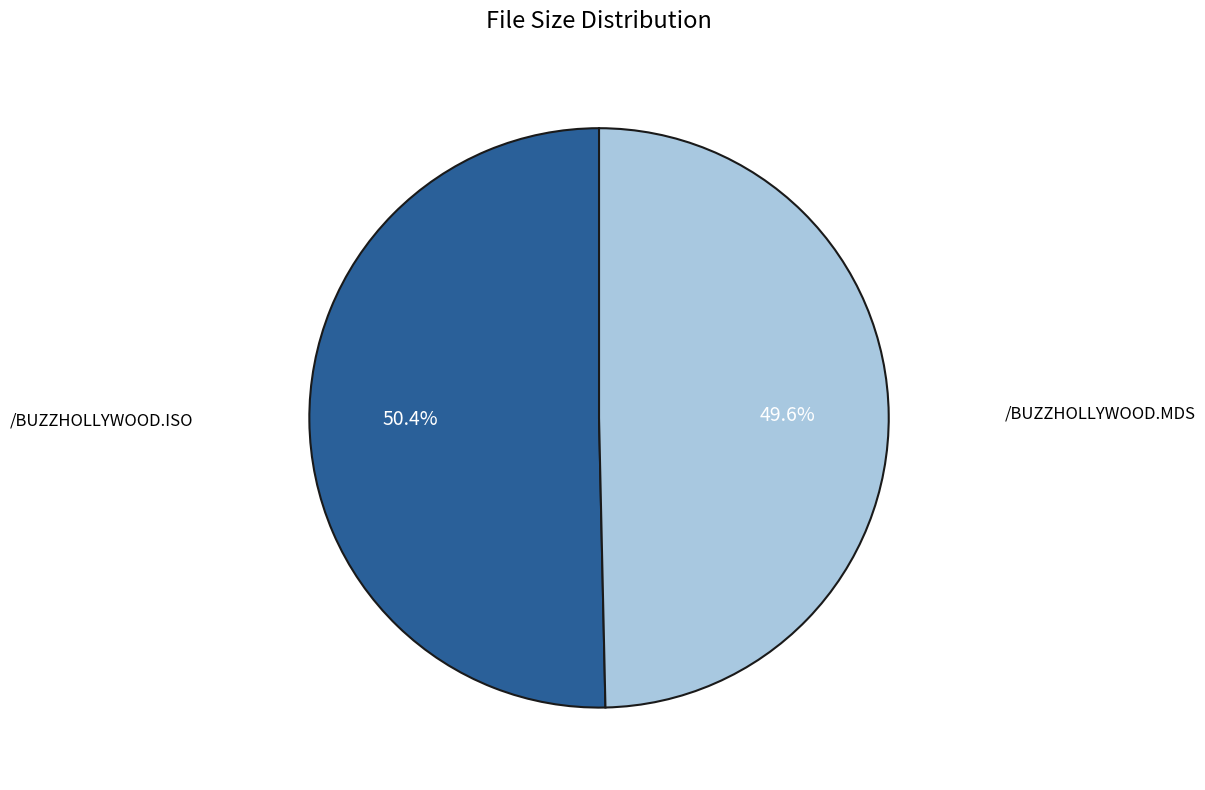

Is there any slice that represents more than half of the pie?

Yes